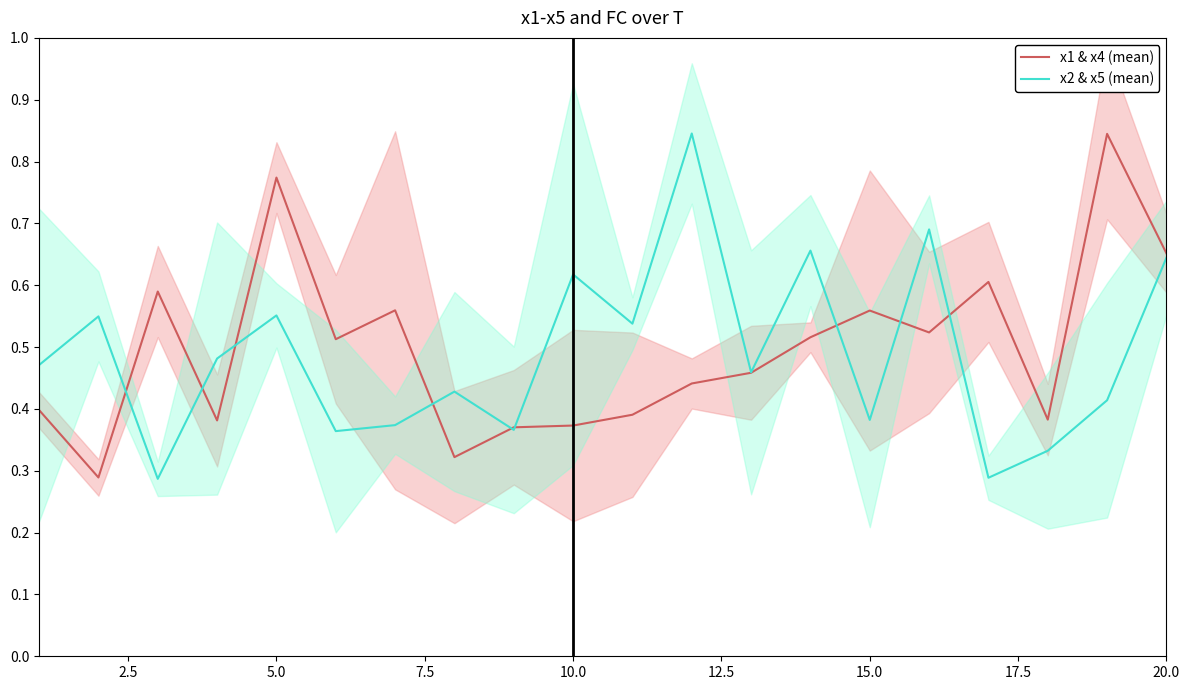

True or false: x2 & x5 (mean) and x1 & x4 (mean) intersect in this chart.

True